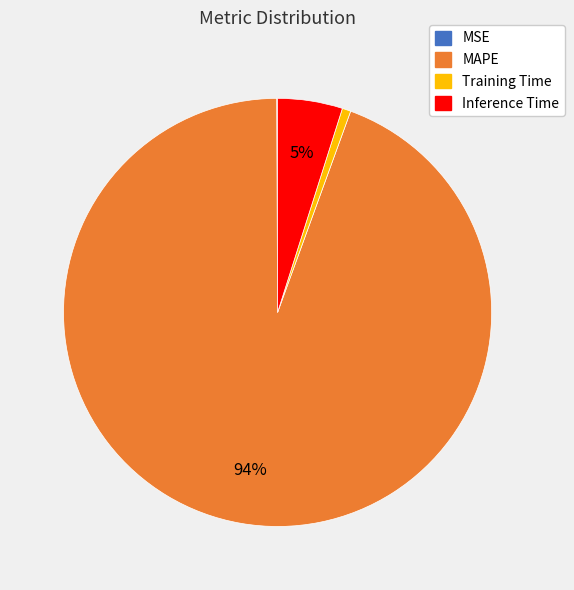

Is there any slice that represents more than half of the pie?

Yes